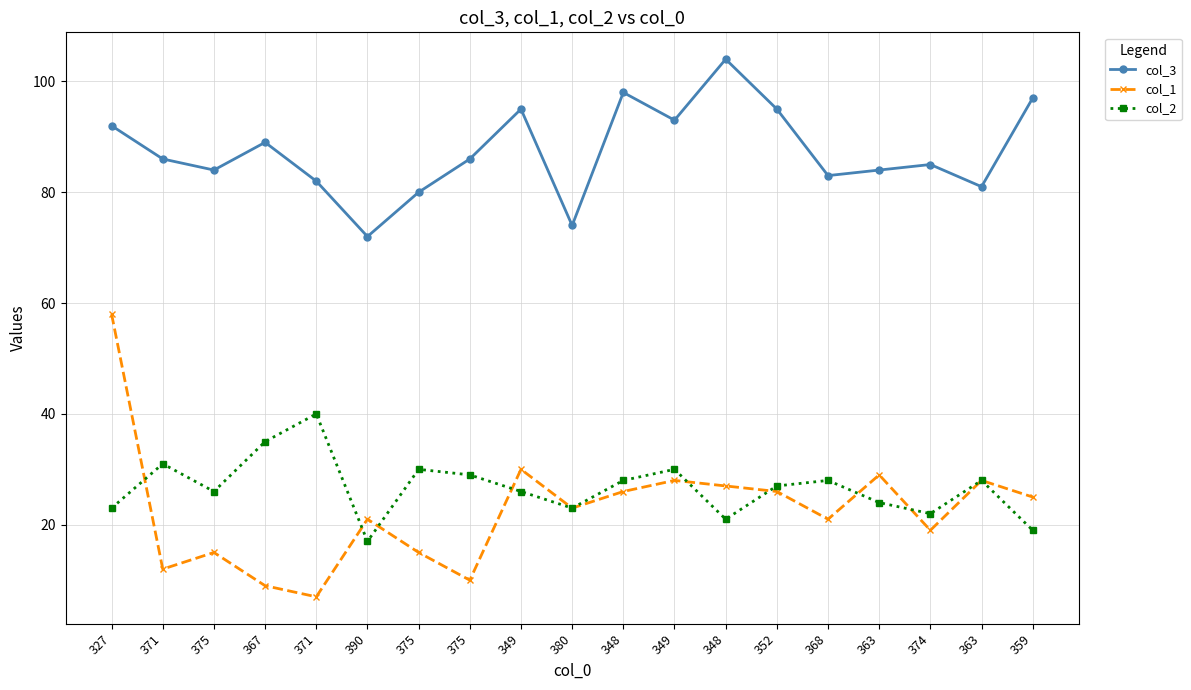

How many lines are shown in the chart?

3